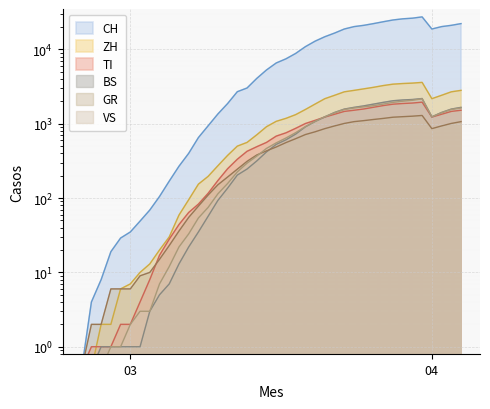

What is the difference between the ZH values at 2020-03-25 and 2020-03-18?

1622.0